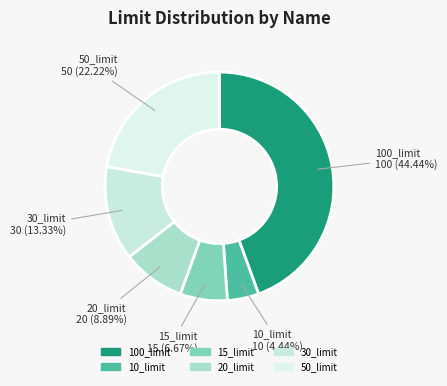

Between 15_limit and 20_limit, which is larger?

20_limit